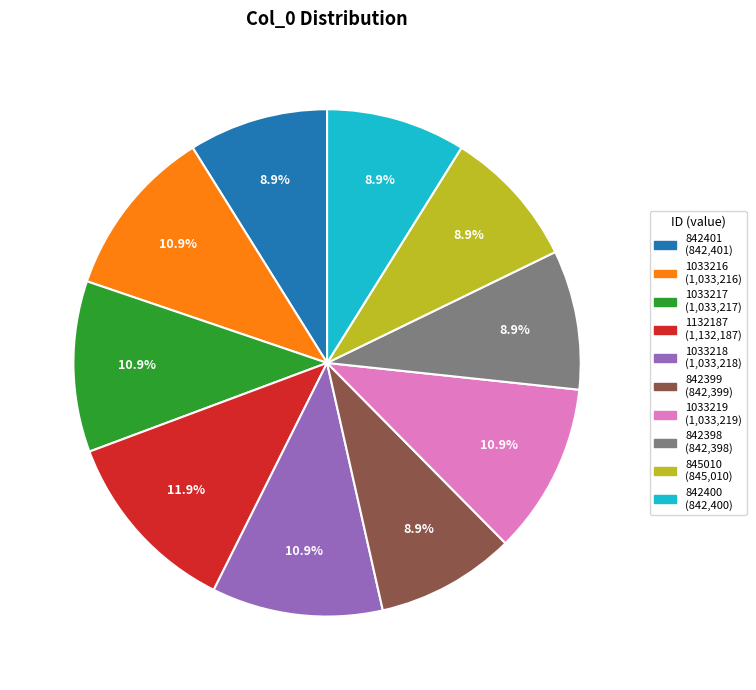

Does any single category account for the majority?

No